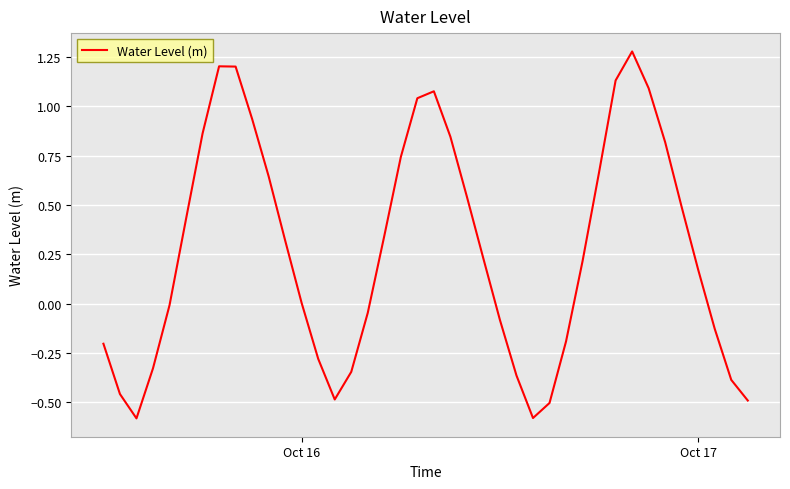

What is the difference between the maximum and minimum values?

1.9